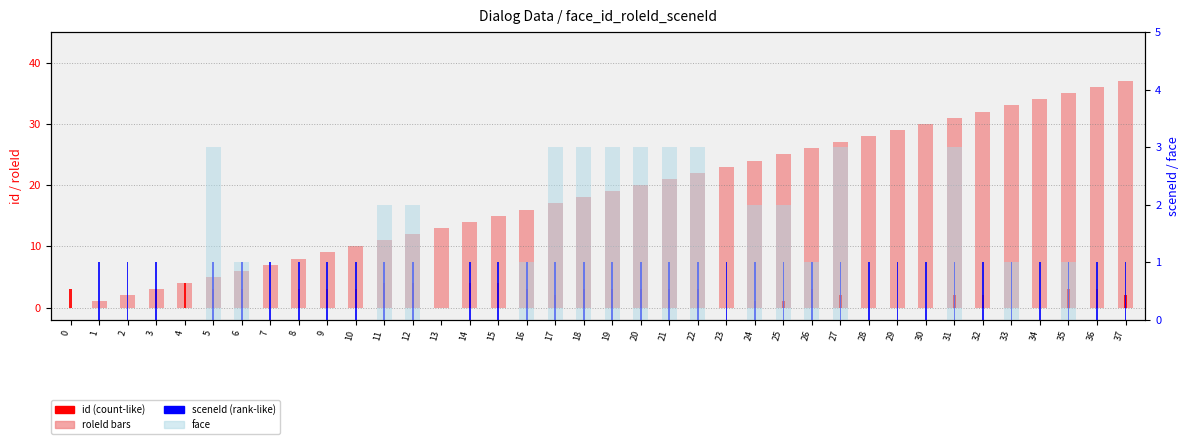

Where is id (count-like) nearest to the value 18?

18